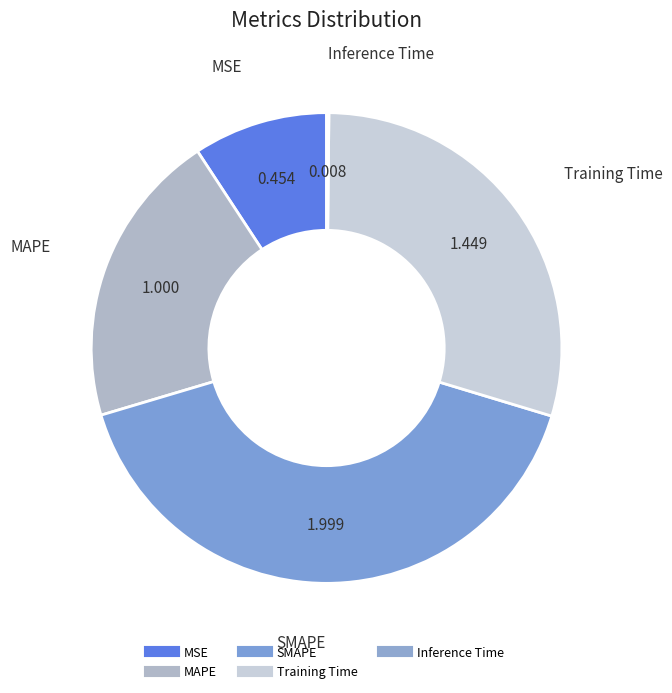

Is Inference Time the majority of the pie?

No